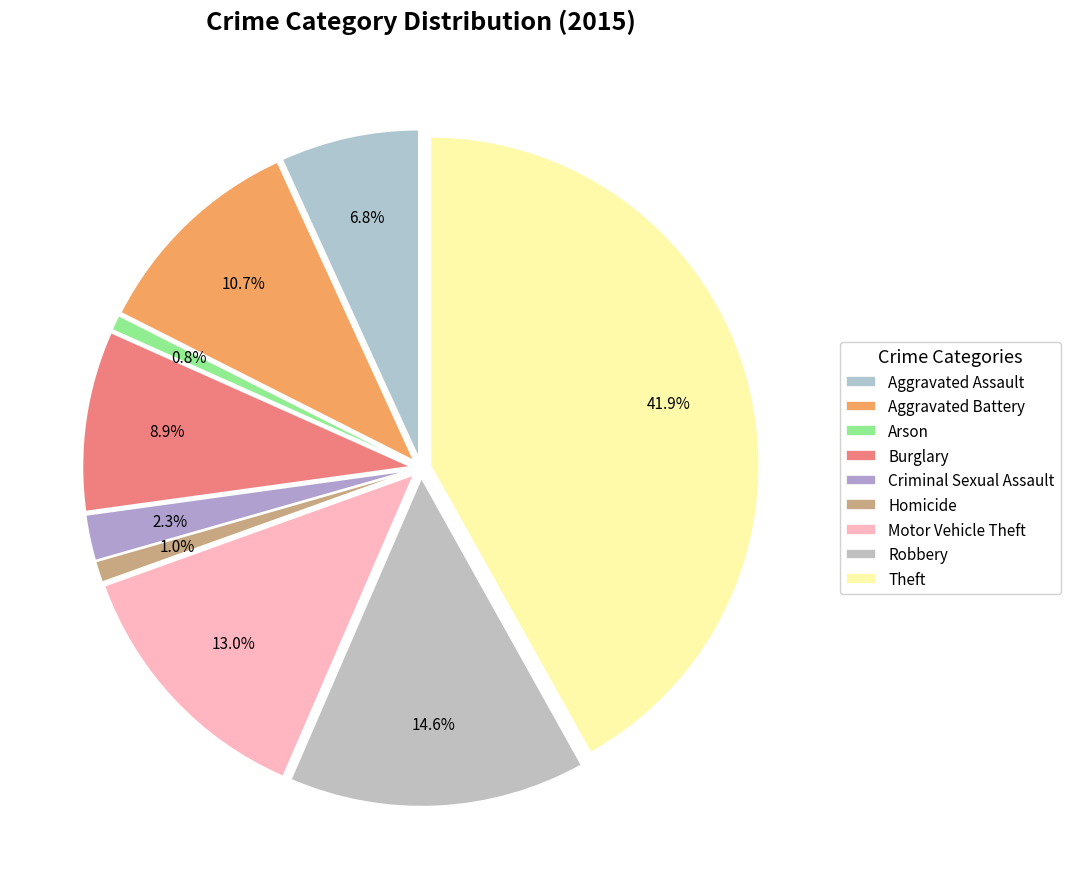

To the nearest percent, what is the difference between the largest and smallest slice percentages?

41%